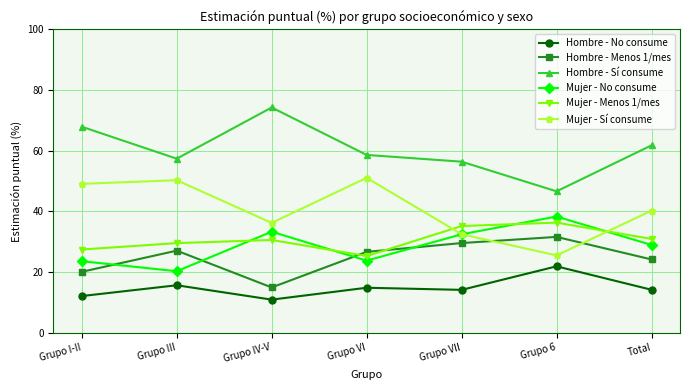

What is the difference between the highest and lowest values at Grupo I-II?

55.8